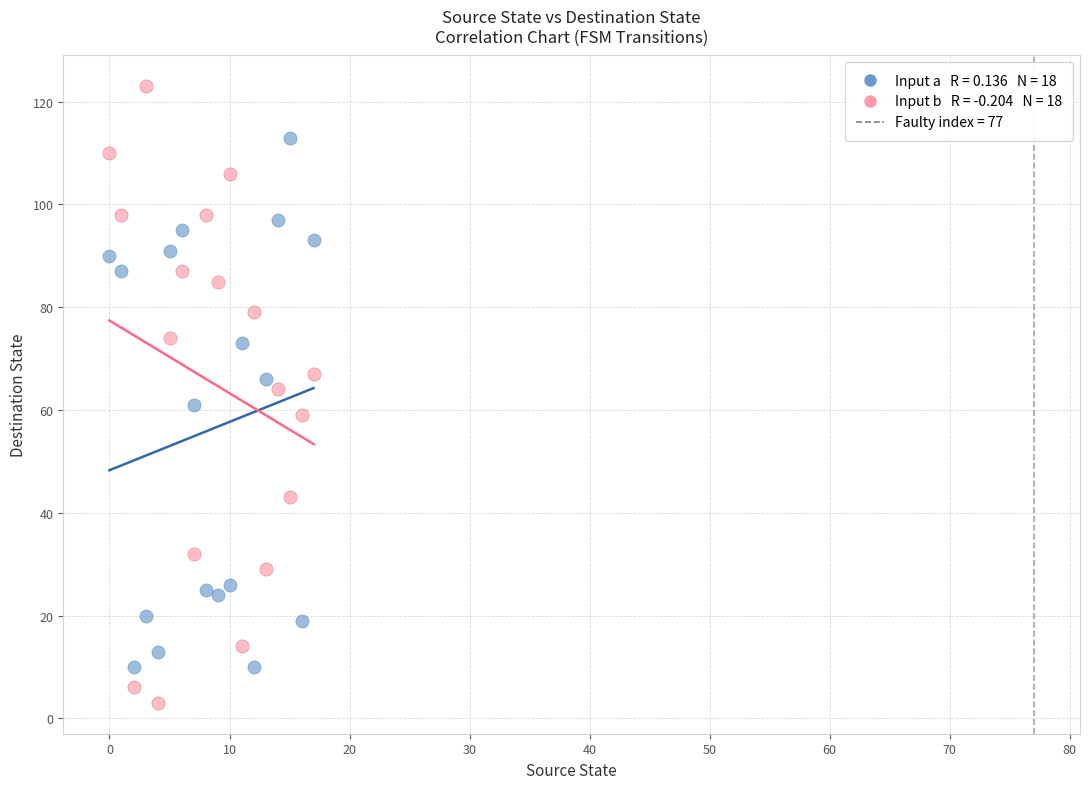

Across all data points, what is the range of Y values (max minus min)?

120